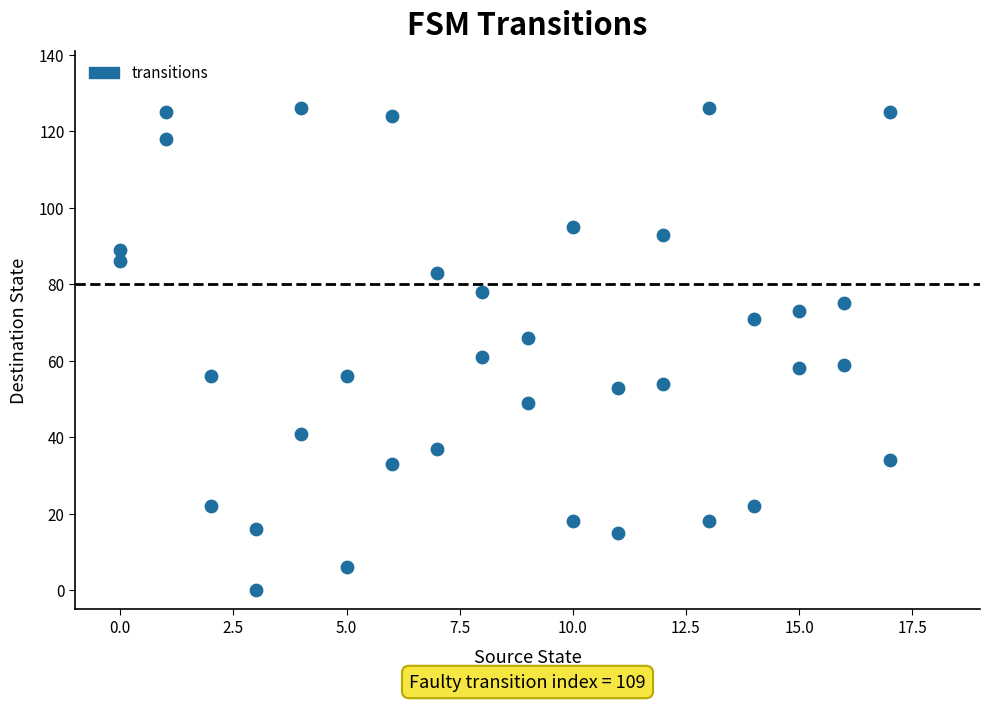

What is the range of X values (max minus min)?

17